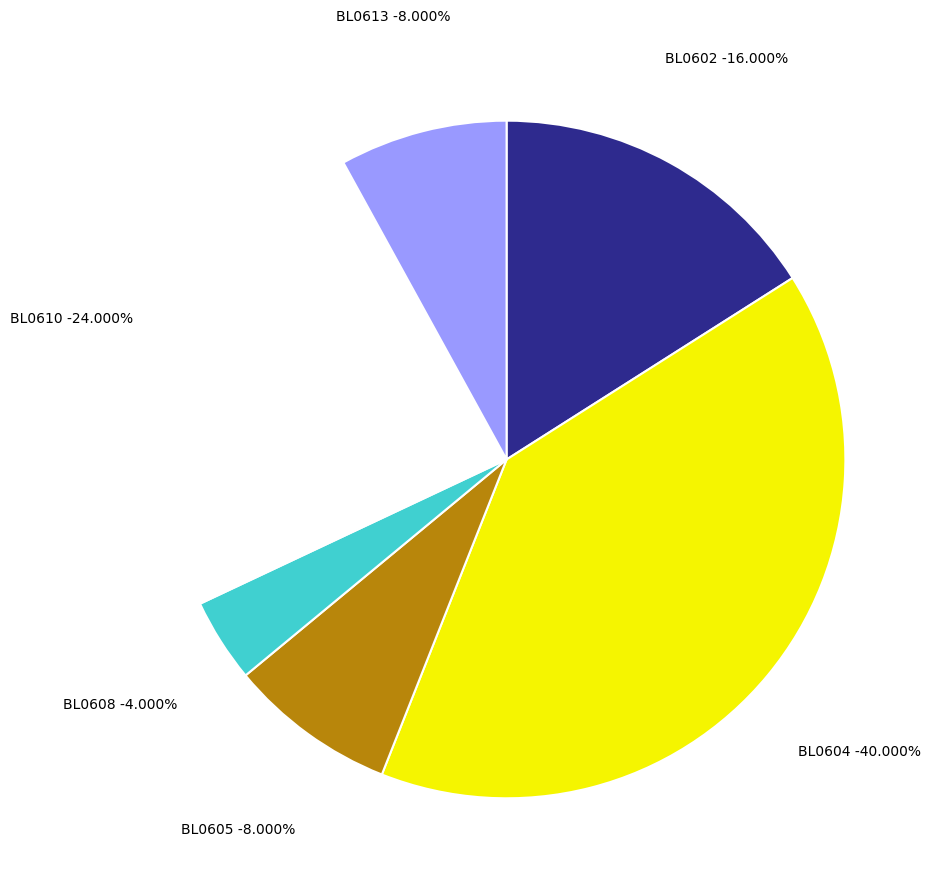

Which has a higher value, BL0602 or BL0613?

BL0602